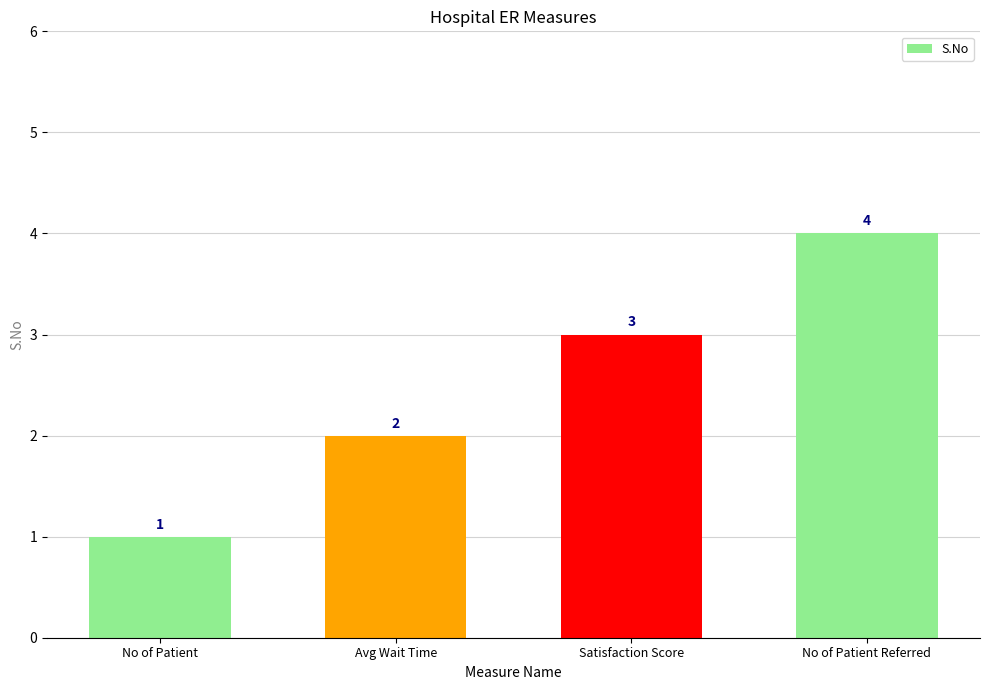

Does the chart contain stacked bars?

No